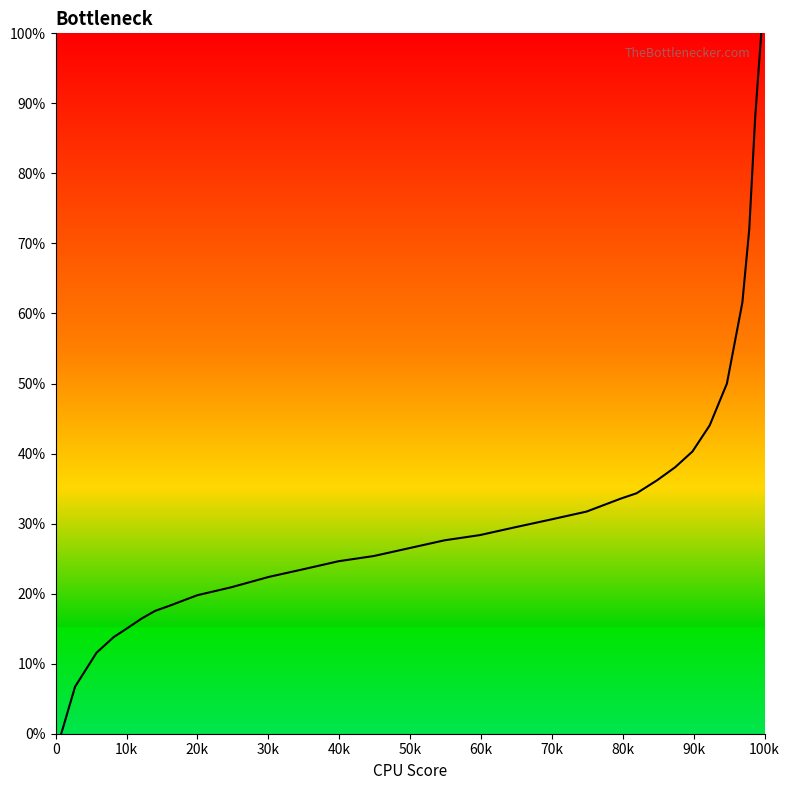

What is the maximum value shown in the chart?

100.0